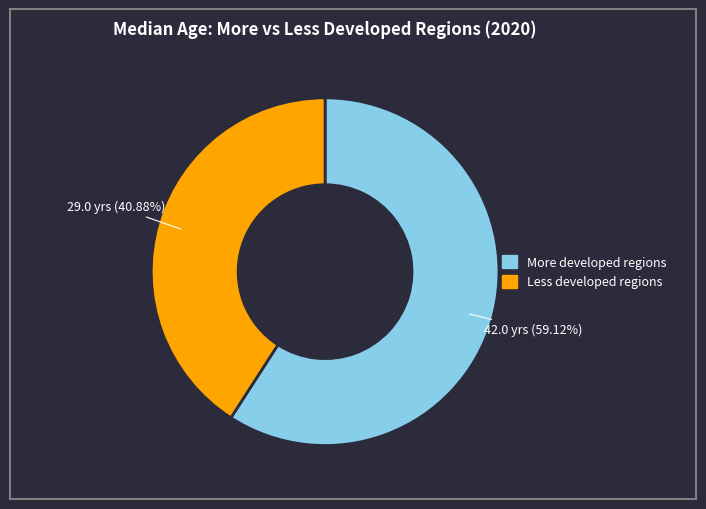

Is there a majority slice in this chart?

Yes